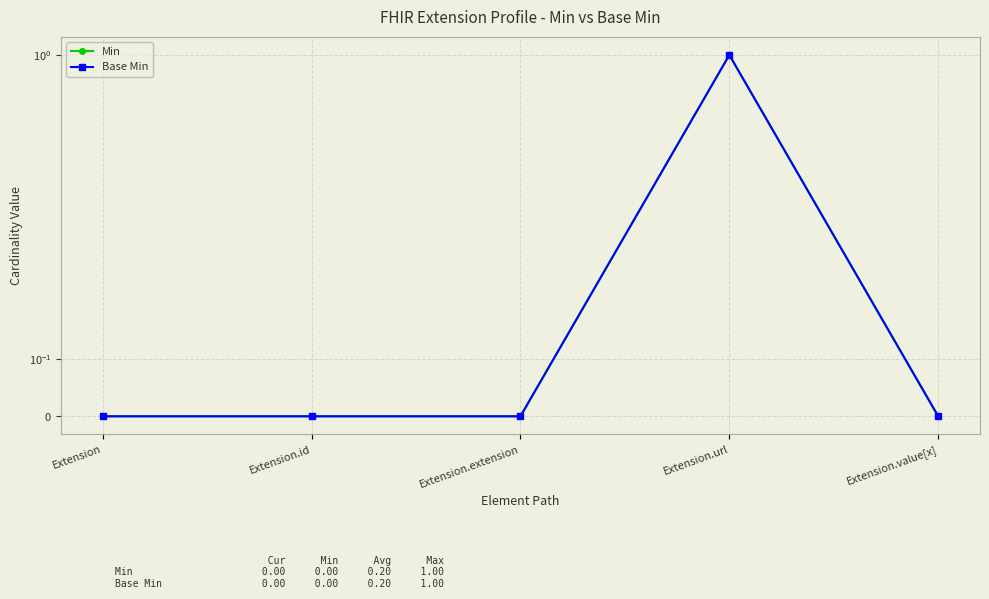

True or false: Base Min has more than 1 interior local peaks.

False